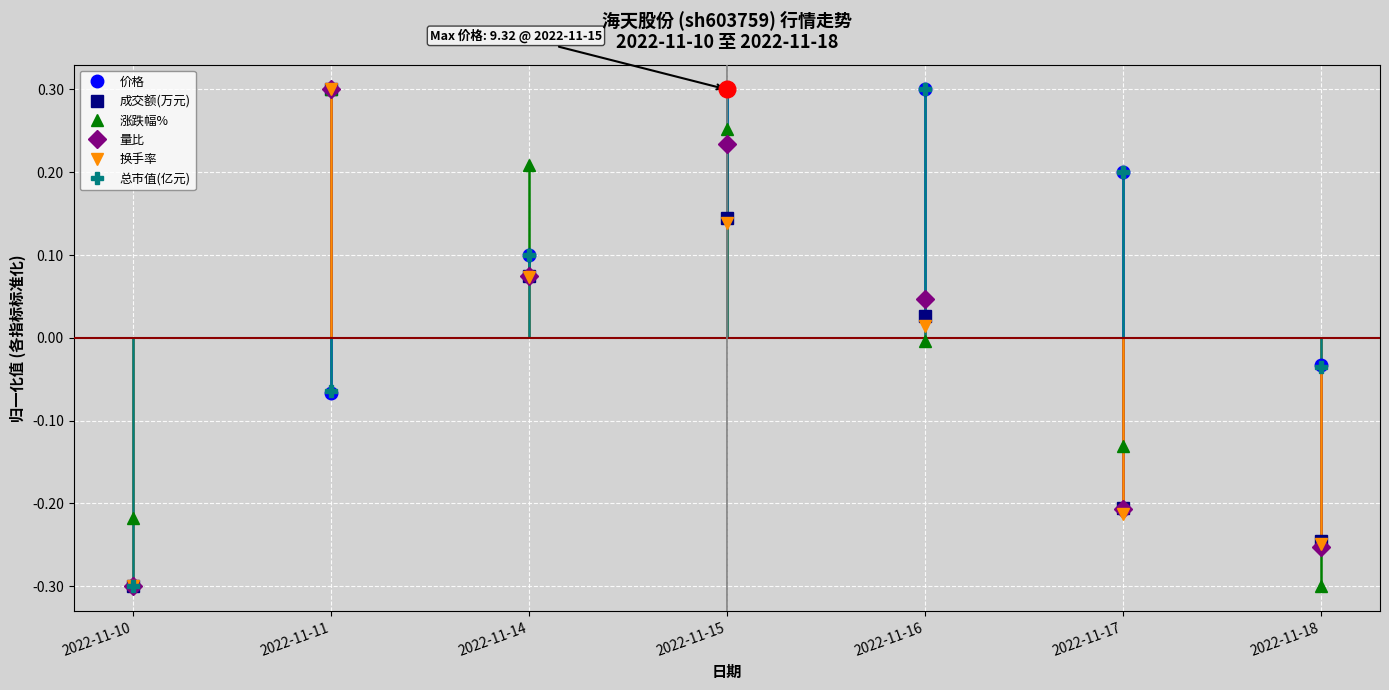

List the series in order of their peak value, lowest first.

价格, 成交额(万元), 涨跌幅%, 量比, 换手率, 总市值(亿元)